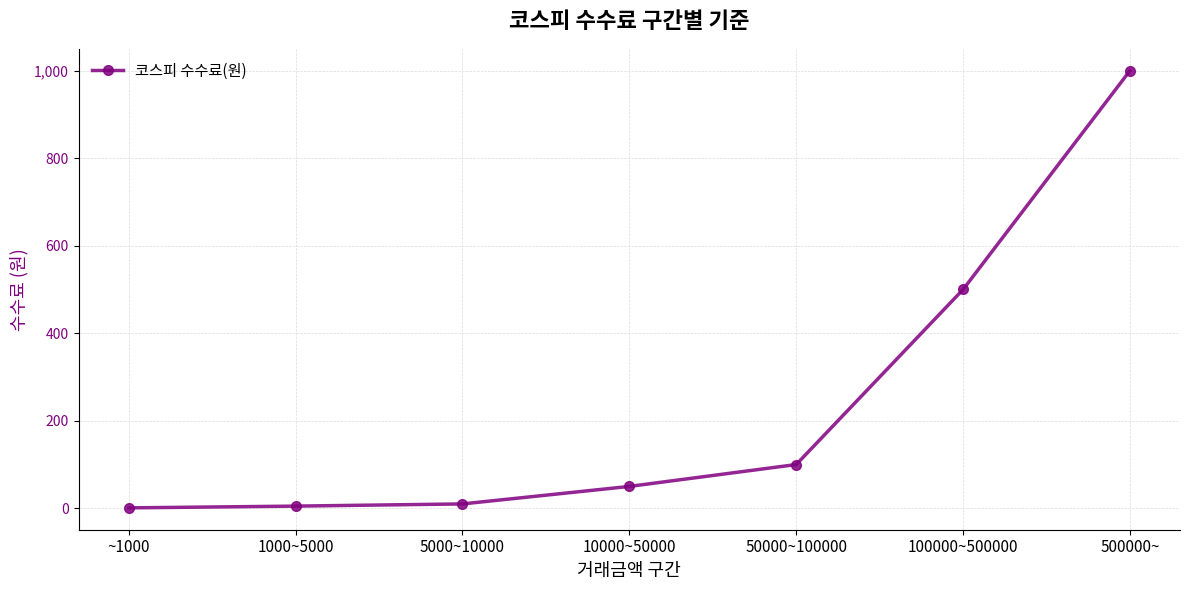

The value at 100000~500000 is 307. True or false?

False